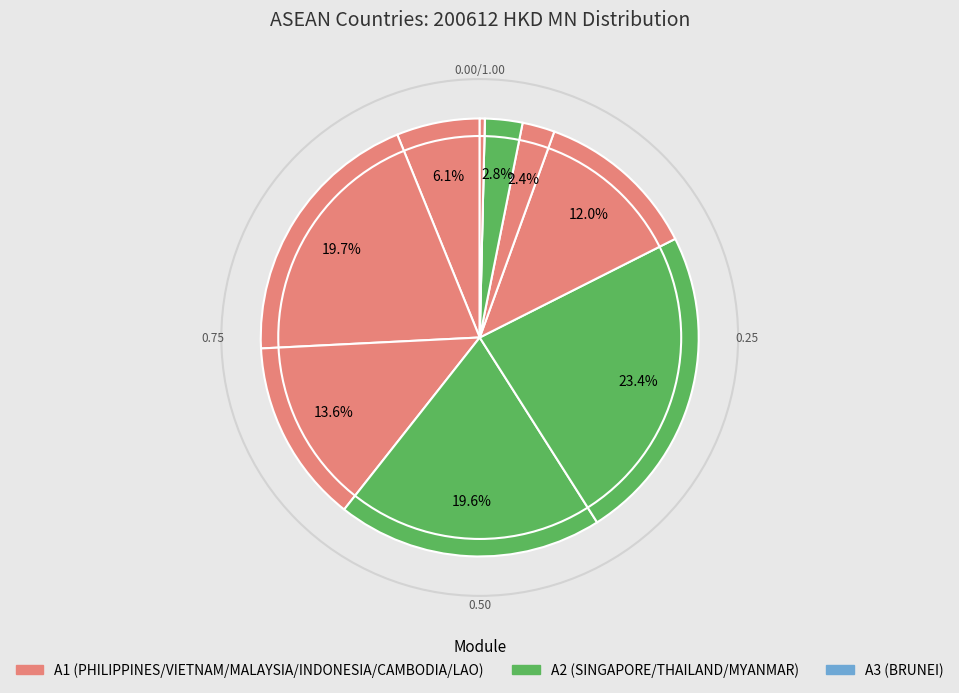

Which category has the biggest portion of the pie?

THAILAND